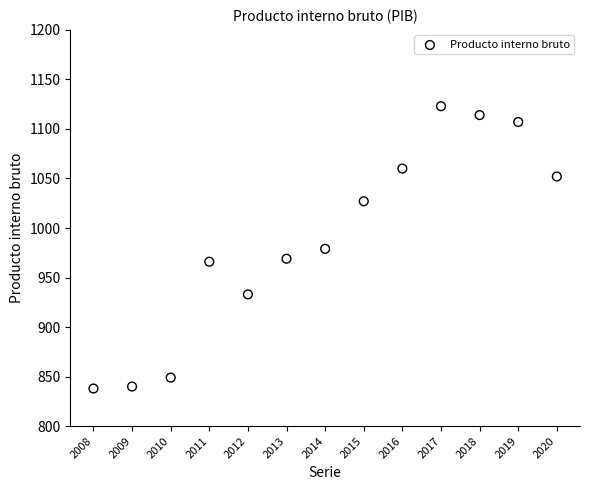

What is the range of X values (max minus min)?

12